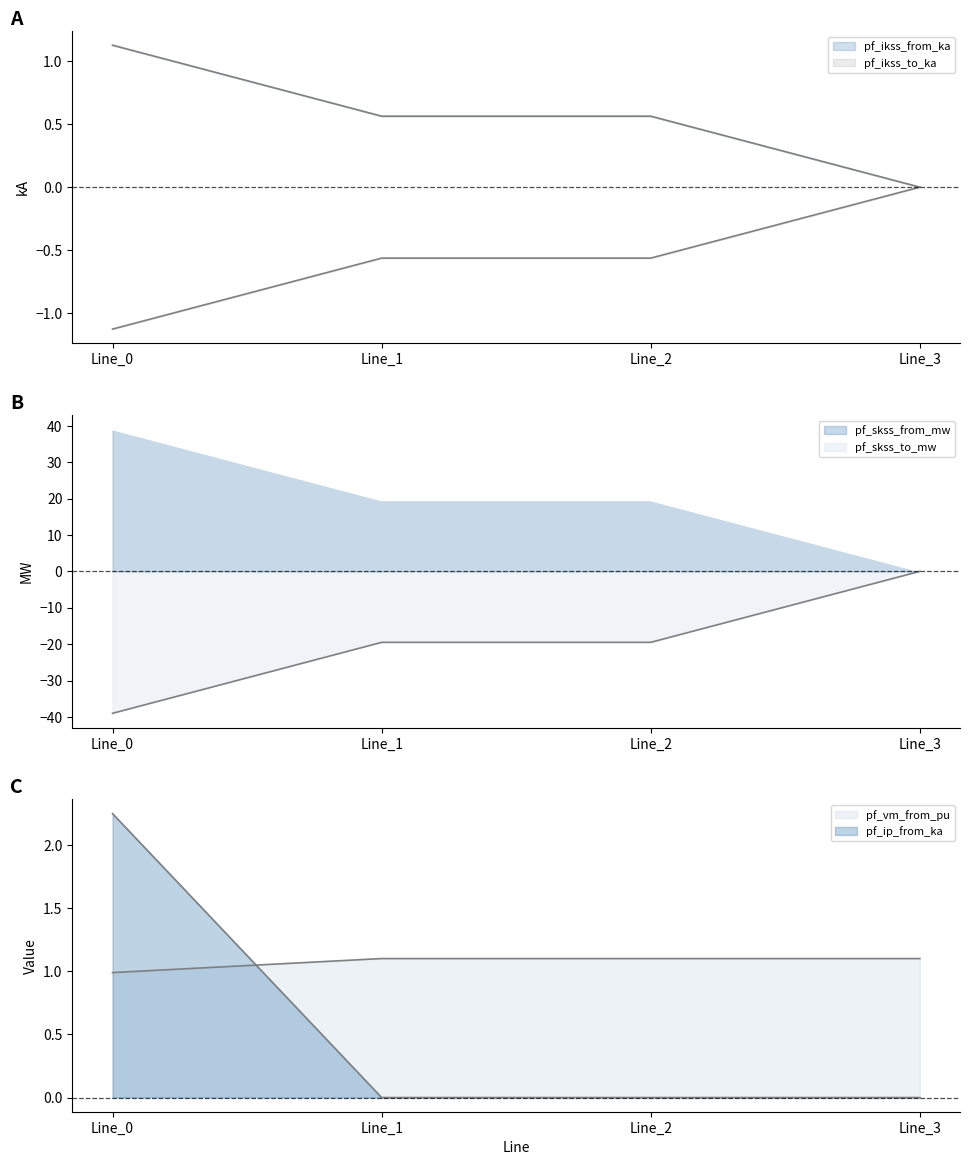

True or false: pf_ip_from_ka and pf_skss_to_mw intersect in this chart.

False